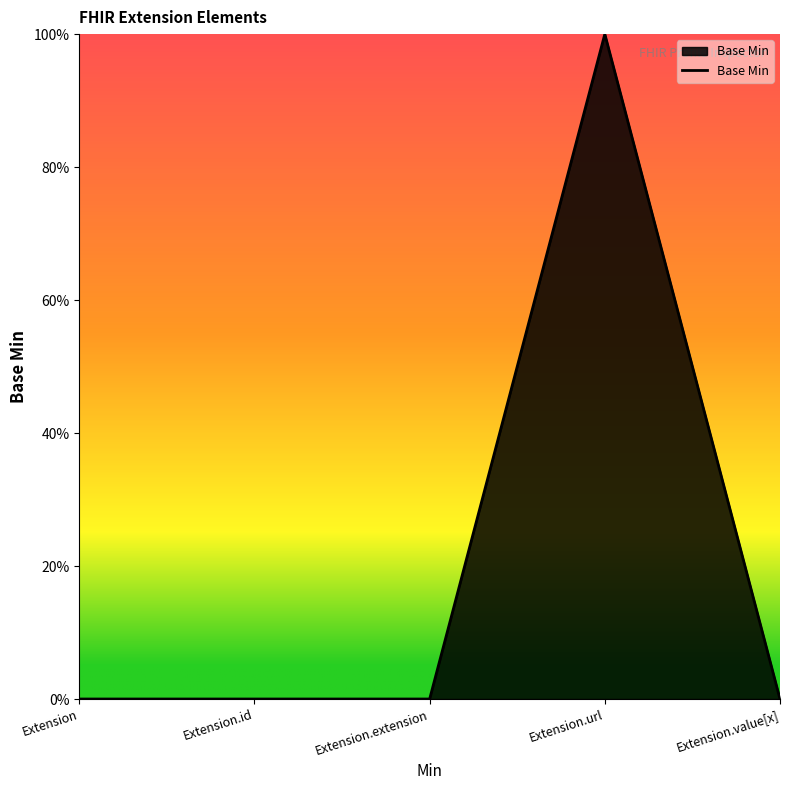

Does the chart have visible grid lines?

No